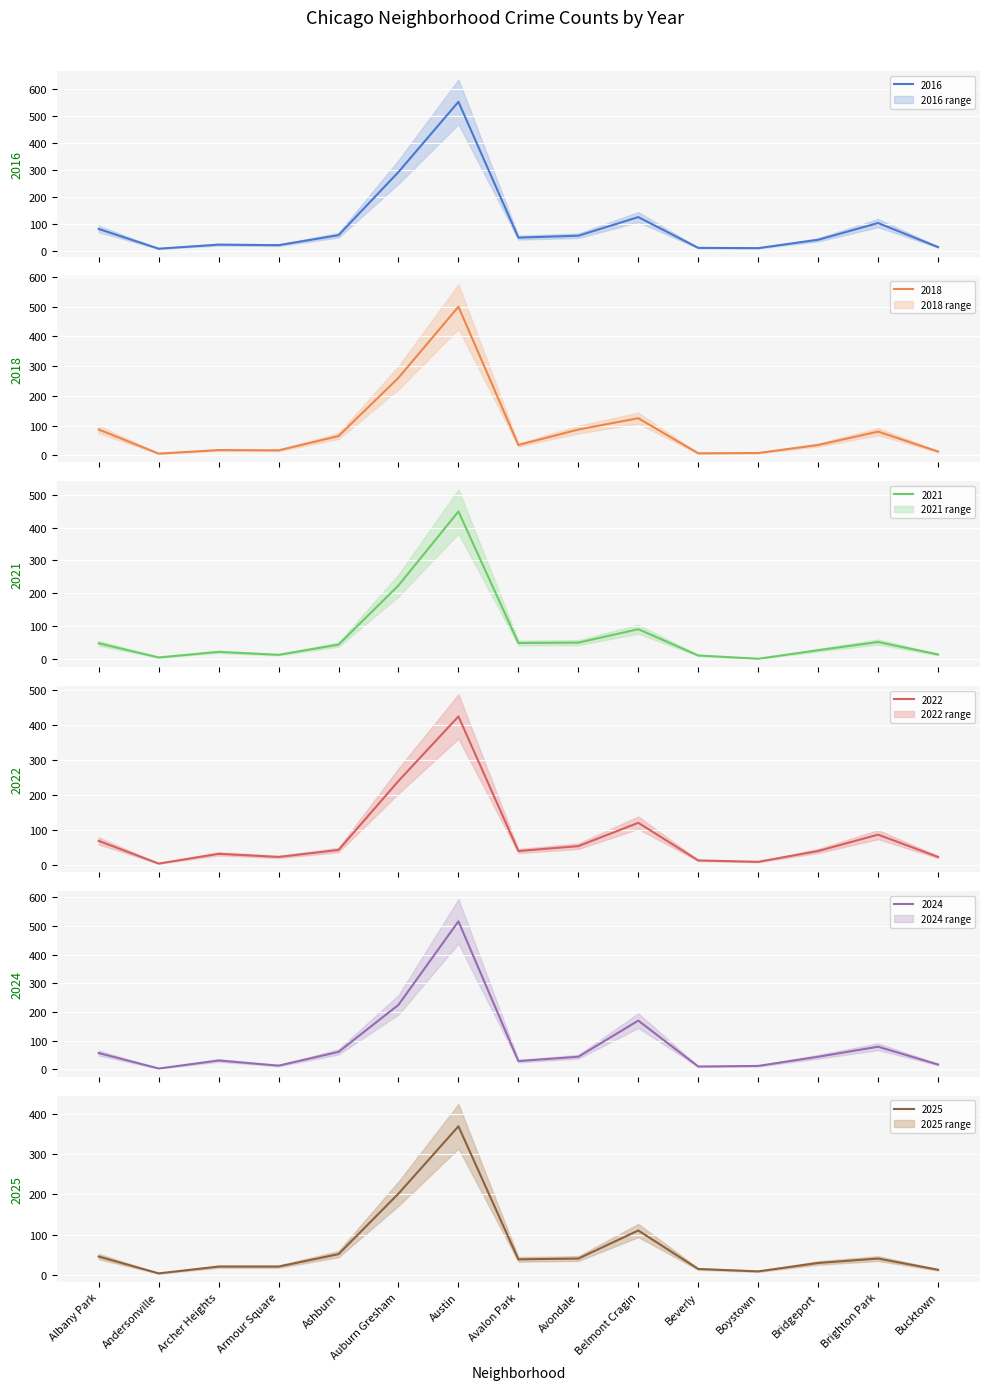

Rank the series at Bridgeport from highest to lowest value.

2024, 2016, 2022, 2018, 2025, 2021